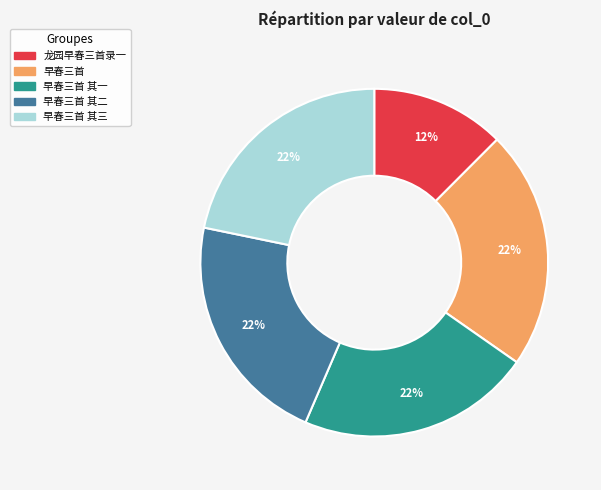

Does any single category account for the majority?

No